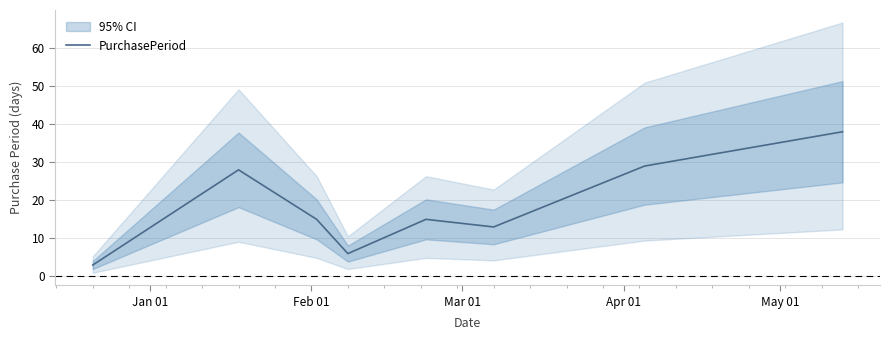

What is the maximum value shown in the chart?

38